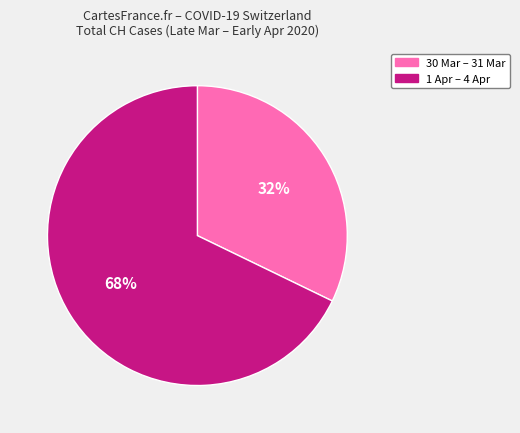

Which slice is the largest?

1 Apr – 4 Apr